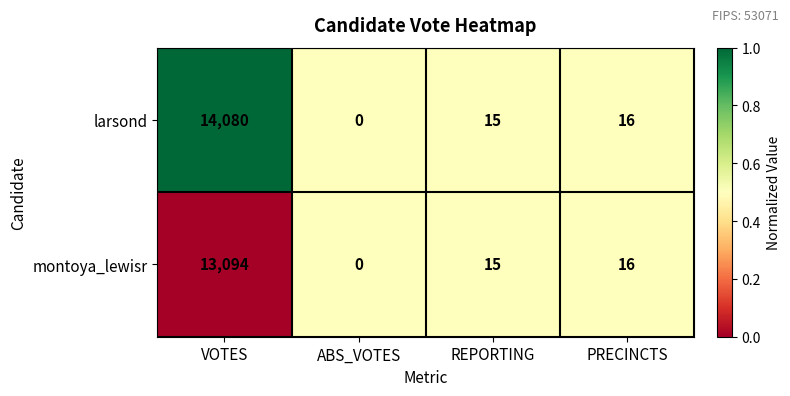

List the labels in order of larsond value, smallest first.

ABS_VOTES, REPORTING, PRECINCTS, VOTES